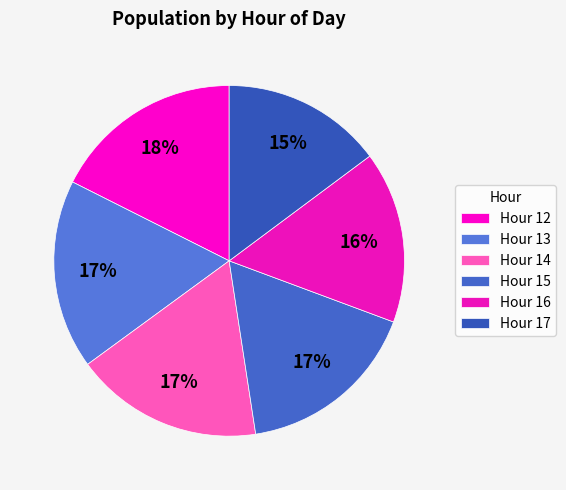

How many segments does this pie chart have?

6